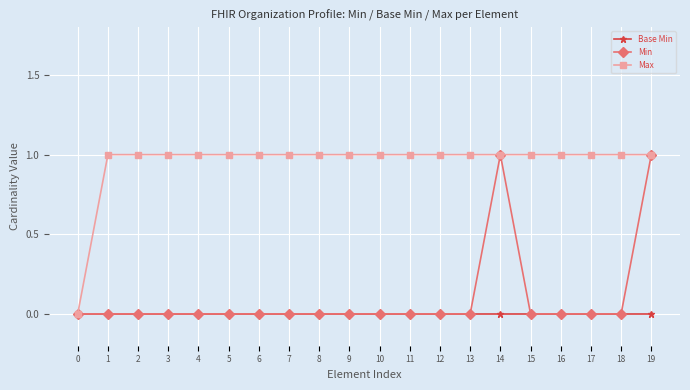

How many lines are shown in the chart?

3